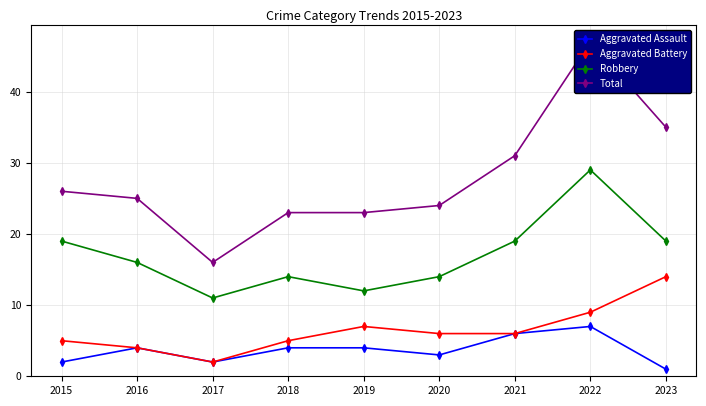

What is the difference between the highest and lowest values at 2016?

21